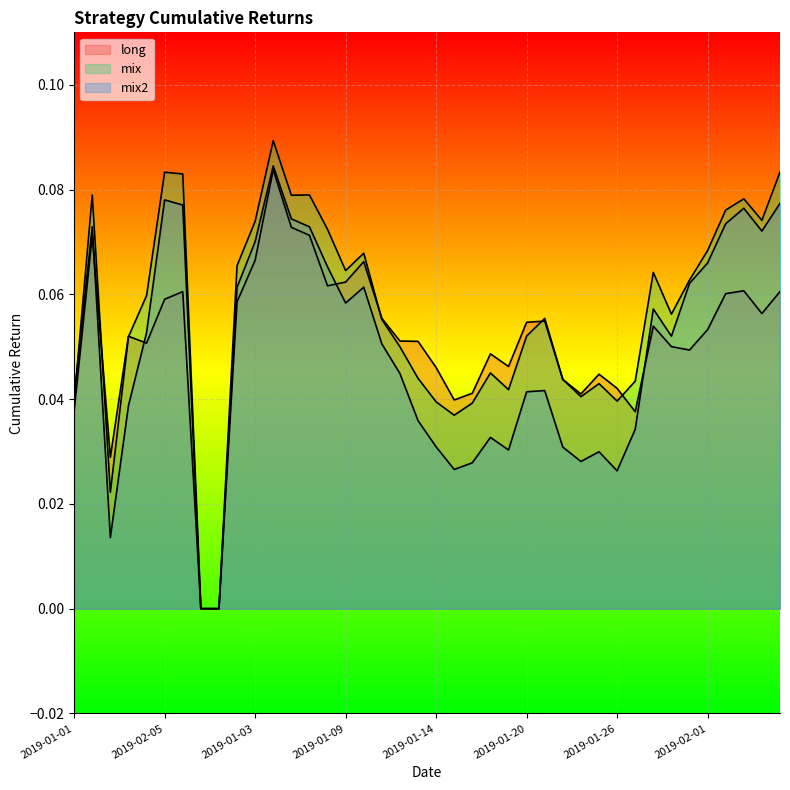

Which series has the largest total across all categories?

mix